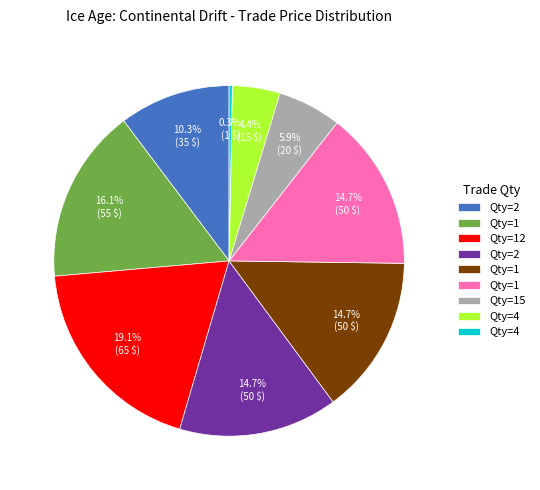

Is there any slice that represents more than half of the pie?

No